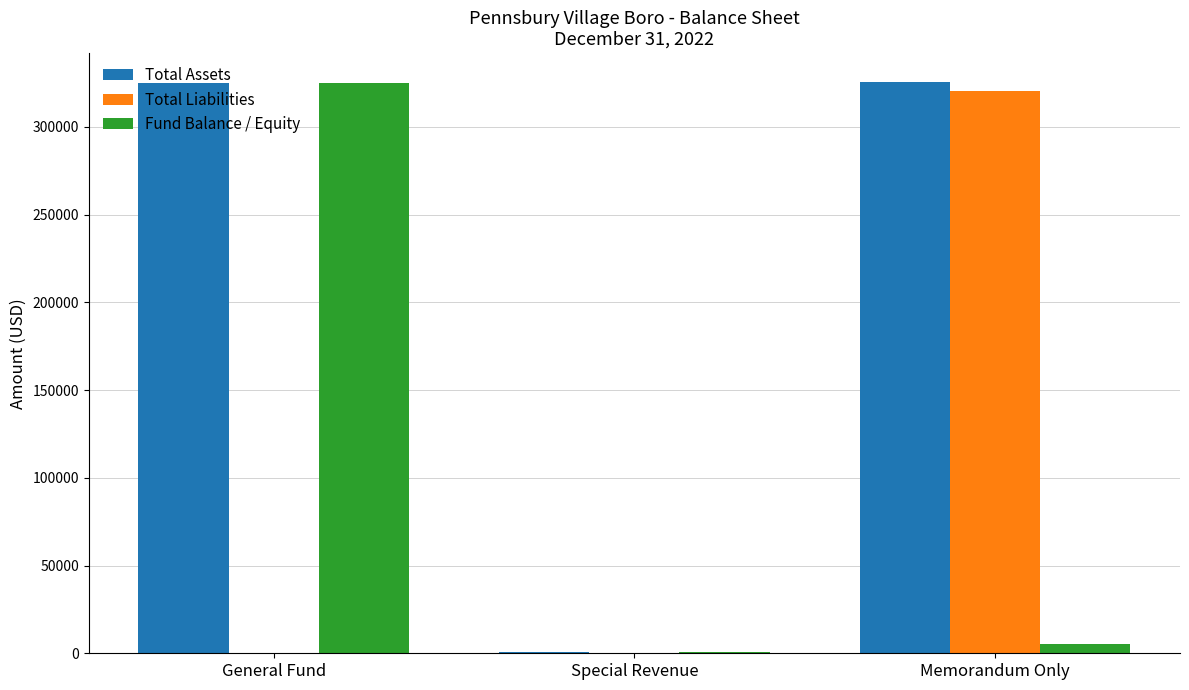

Between Special Revenue and Memorandum Only, which series saw the biggest shift?

Total Assets